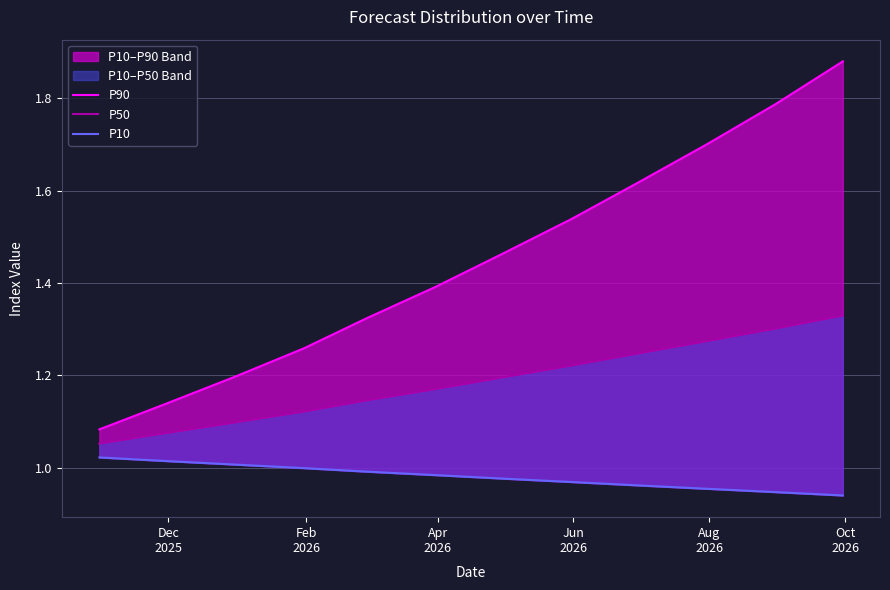

What is the average value of the P50 series?

1.2